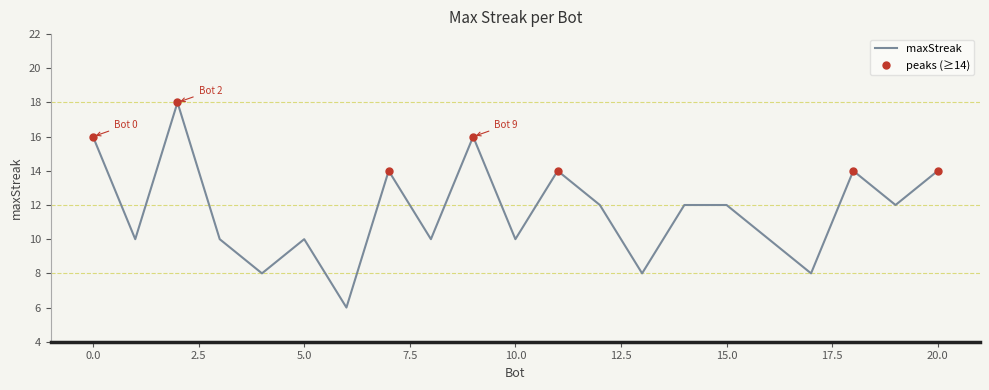

The maxStreak series shows 3 at 5.0. True or false?

False